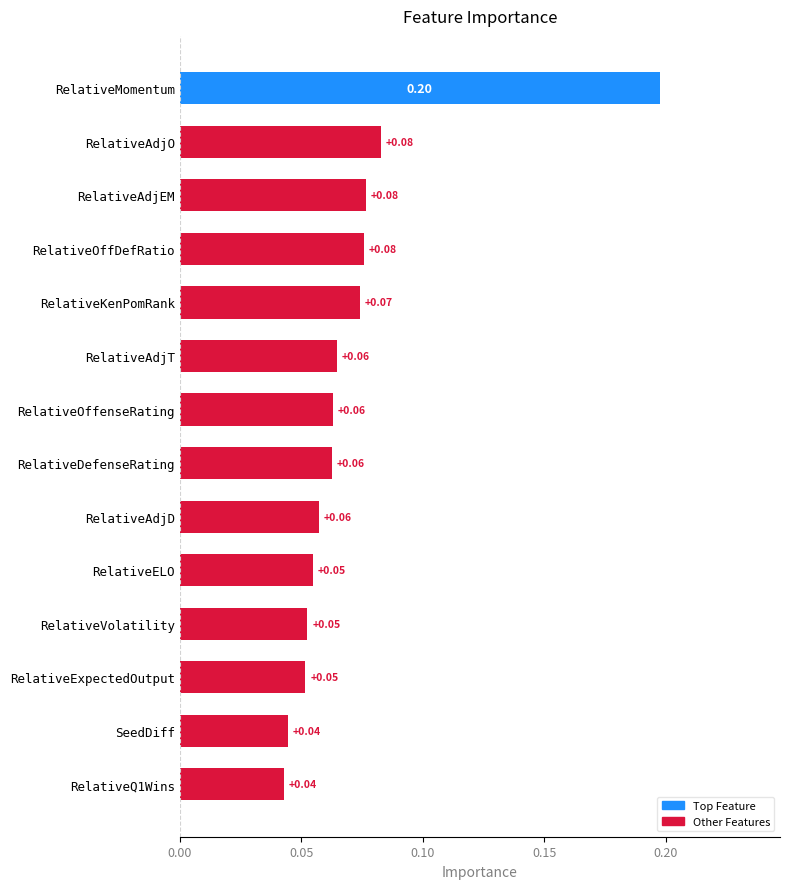

Does the chart contain any negative values?

No